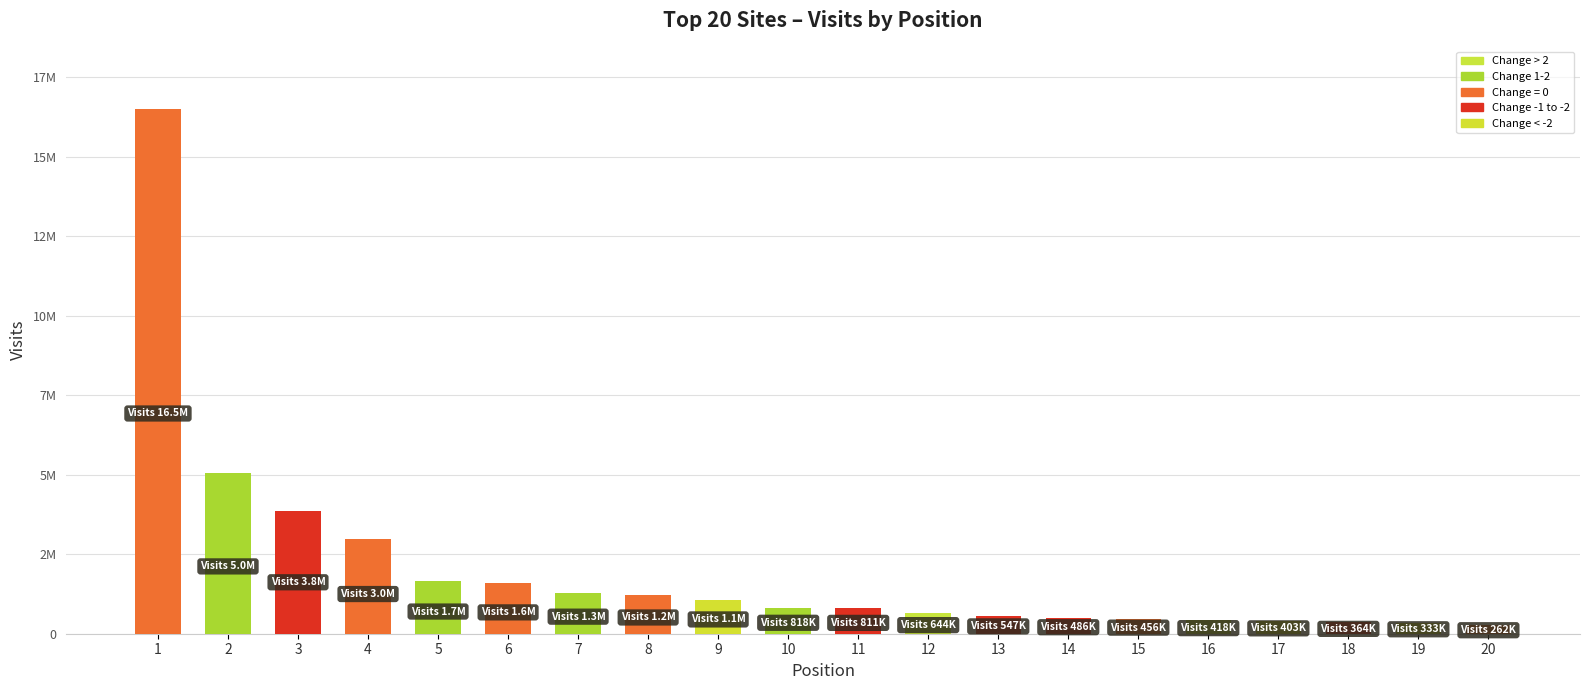

Does the chart contain any negative values?

No